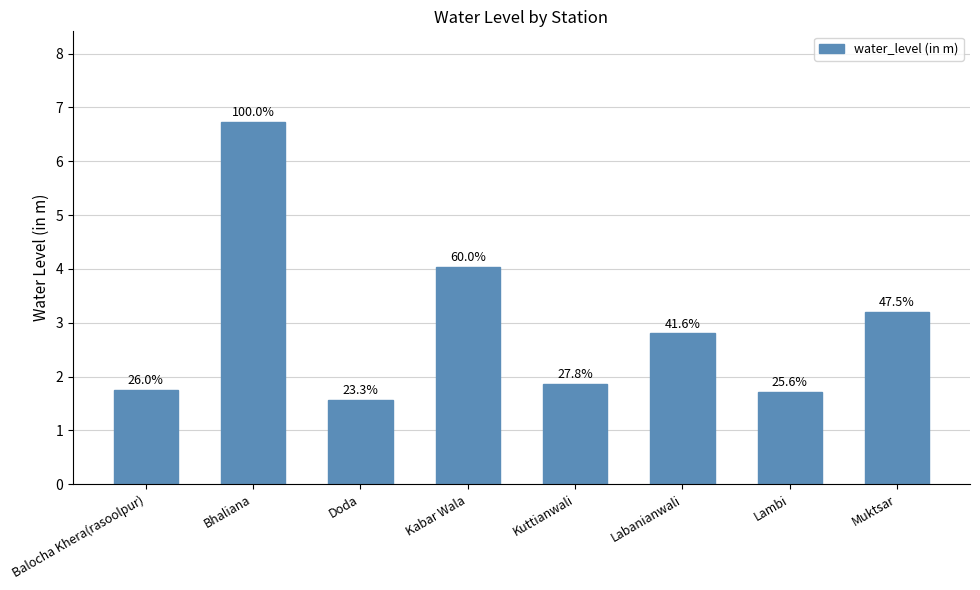

How many bars are there in total?

8